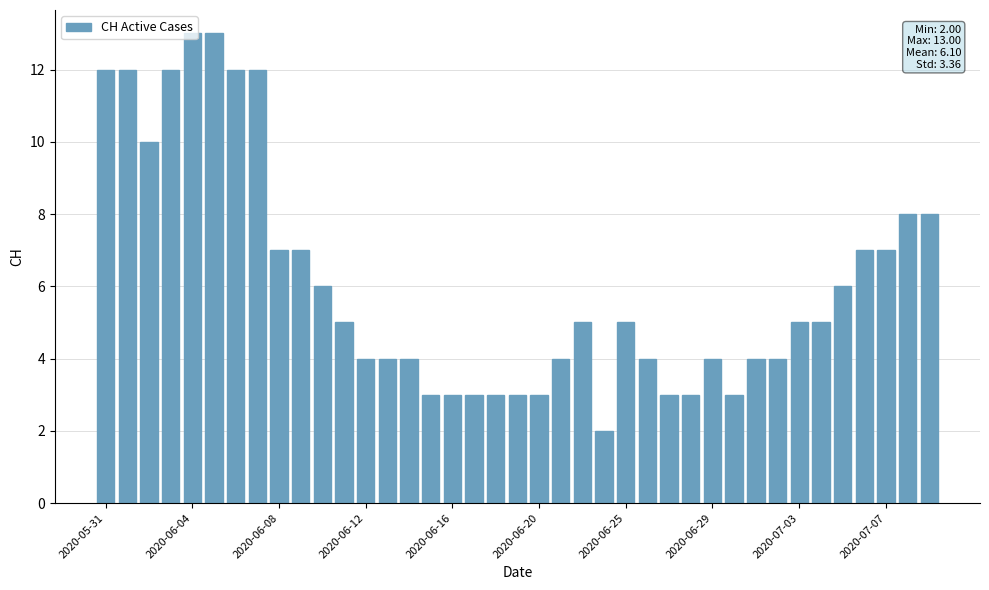

What is the value of the 36th bar from the left?

7